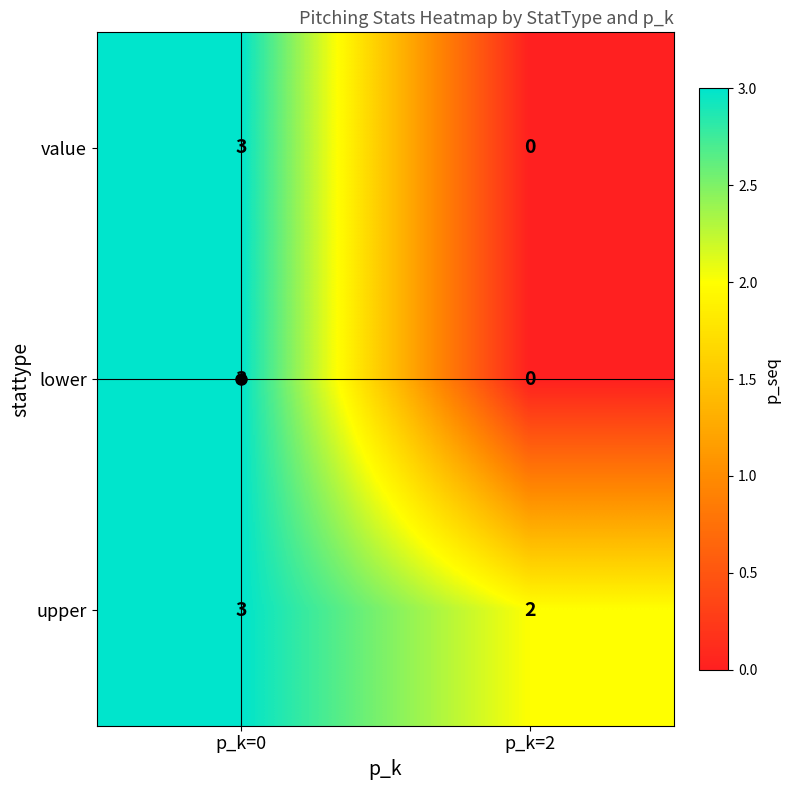

What is the sum of the upper values at p_k=2 and p_k=0?

5